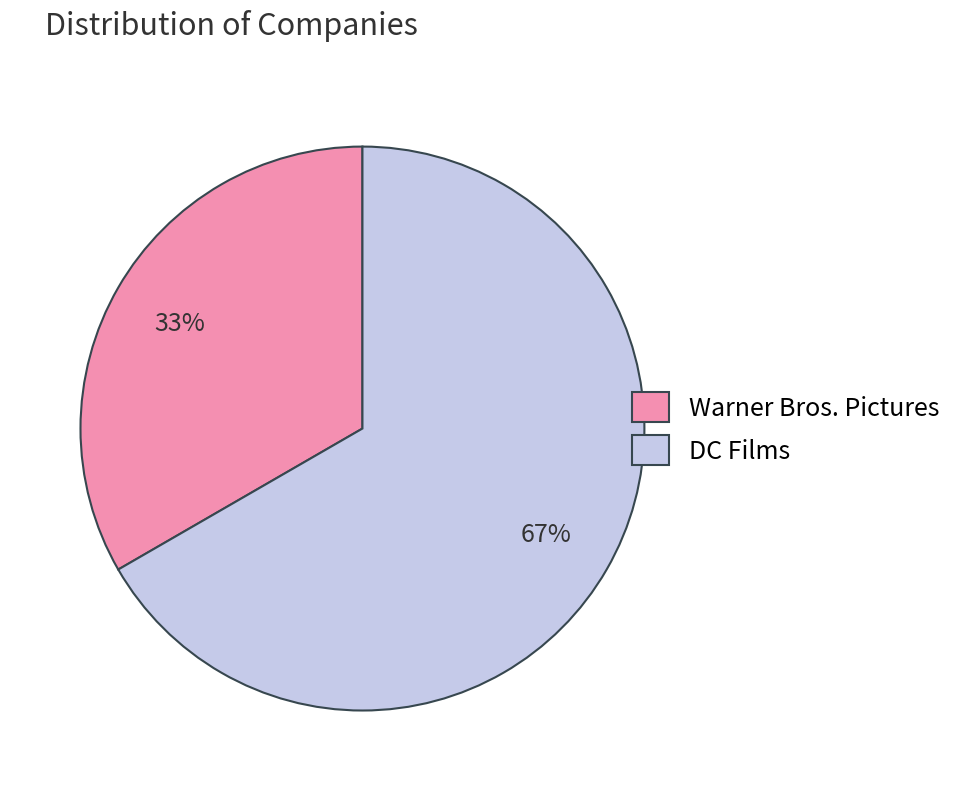

What percentage is the Warner Bros. Pictures slice, to the nearest percent?

33%